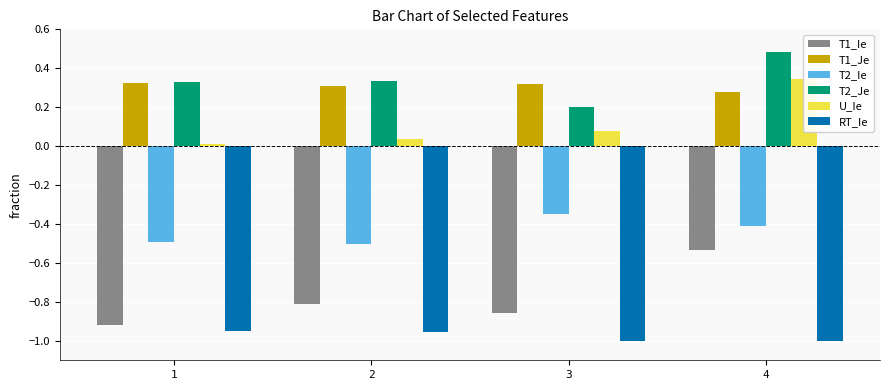

What are all the series names shown in the legend?

T1_Ie, T1_Je, T2_Ie, T2_Je, U_Ie, RT_Ie